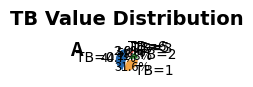

Rank the categories by value from lowest to highest.

TB=6, TB=5, TB=3, TB=2, TB=1, TB=0